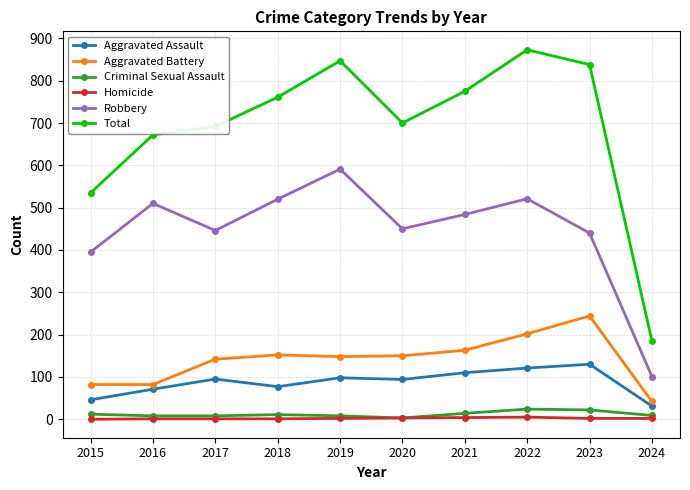

True or false: Total has more than 0 interior local peaks.

True